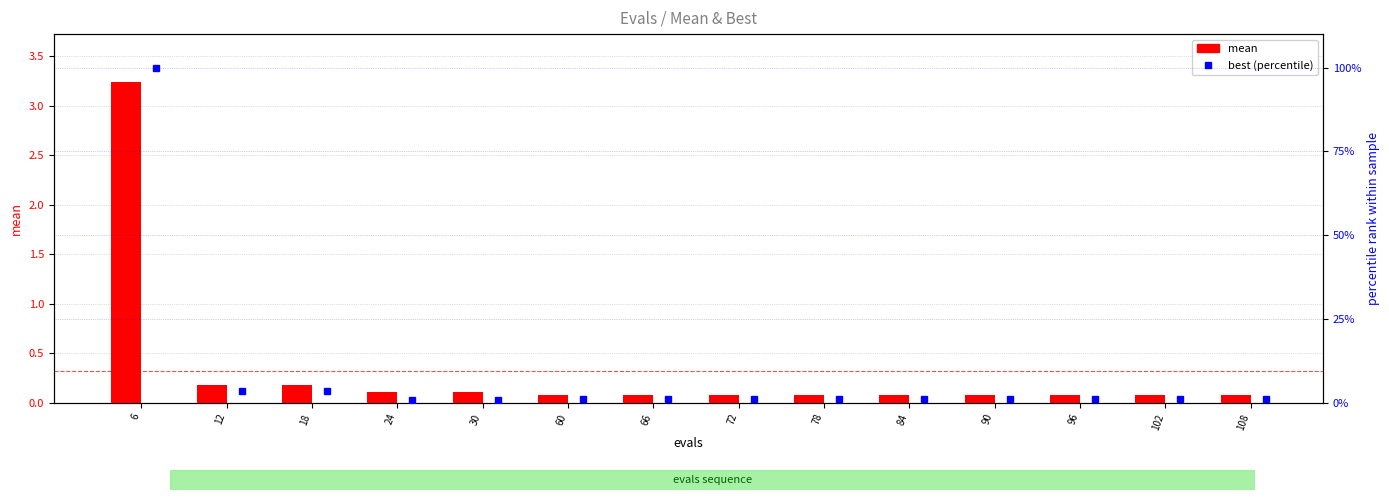

True or false: mean has a value of 0.1 at 60.

True